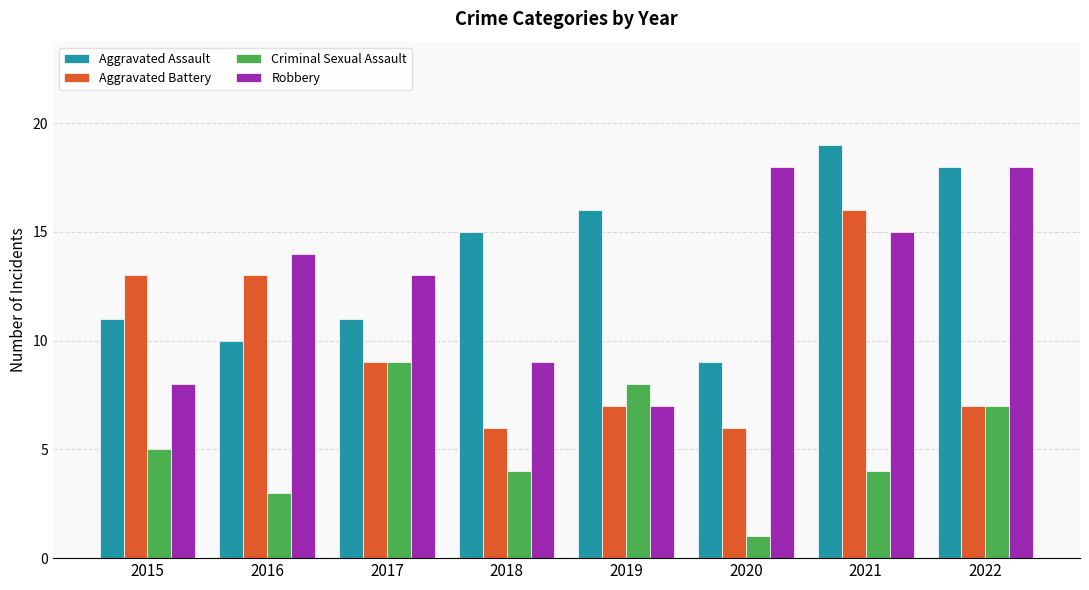

Rank the series by their maximum value, from highest to lowest.

Aggravated Assault, Robbery, Aggravated Battery, Criminal Sexual Assault